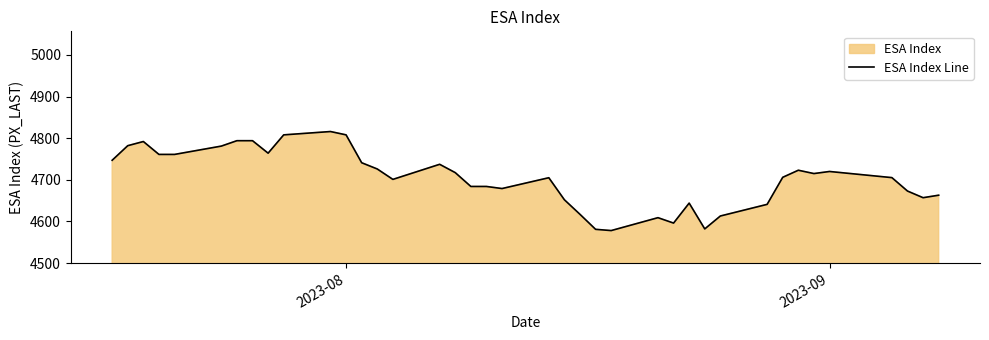

How many lines are shown in the chart?

1